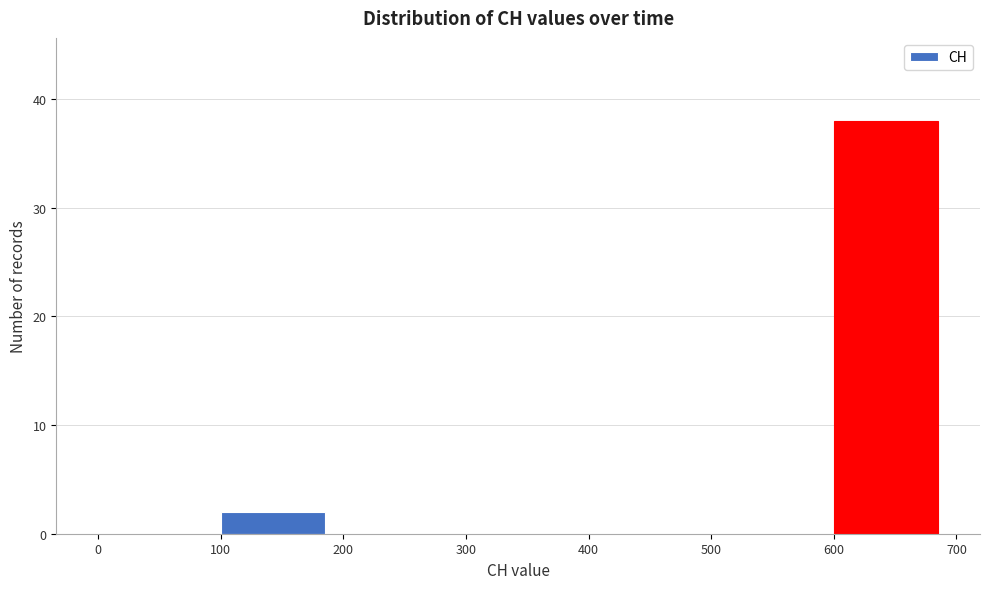

How tall is the bar that spans 100 to 200 on the x-axis? The values are not printed on the chart, so give them approximately, as read against the axis.

2